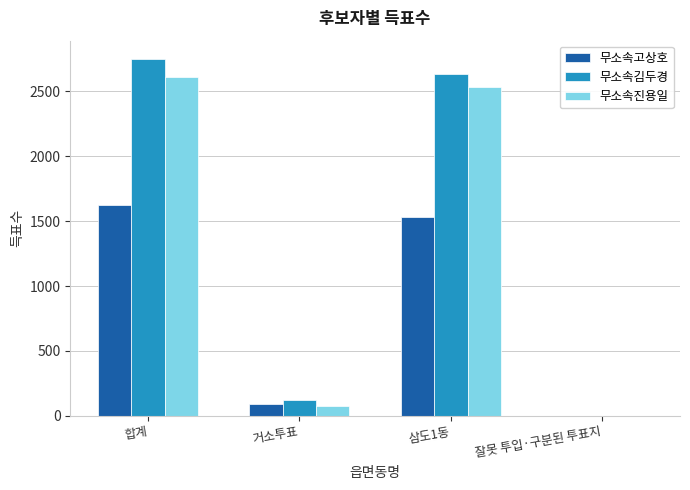

What are all the series names shown in the legend?

무소속고상호, 무소속김두경, 무소속진용일